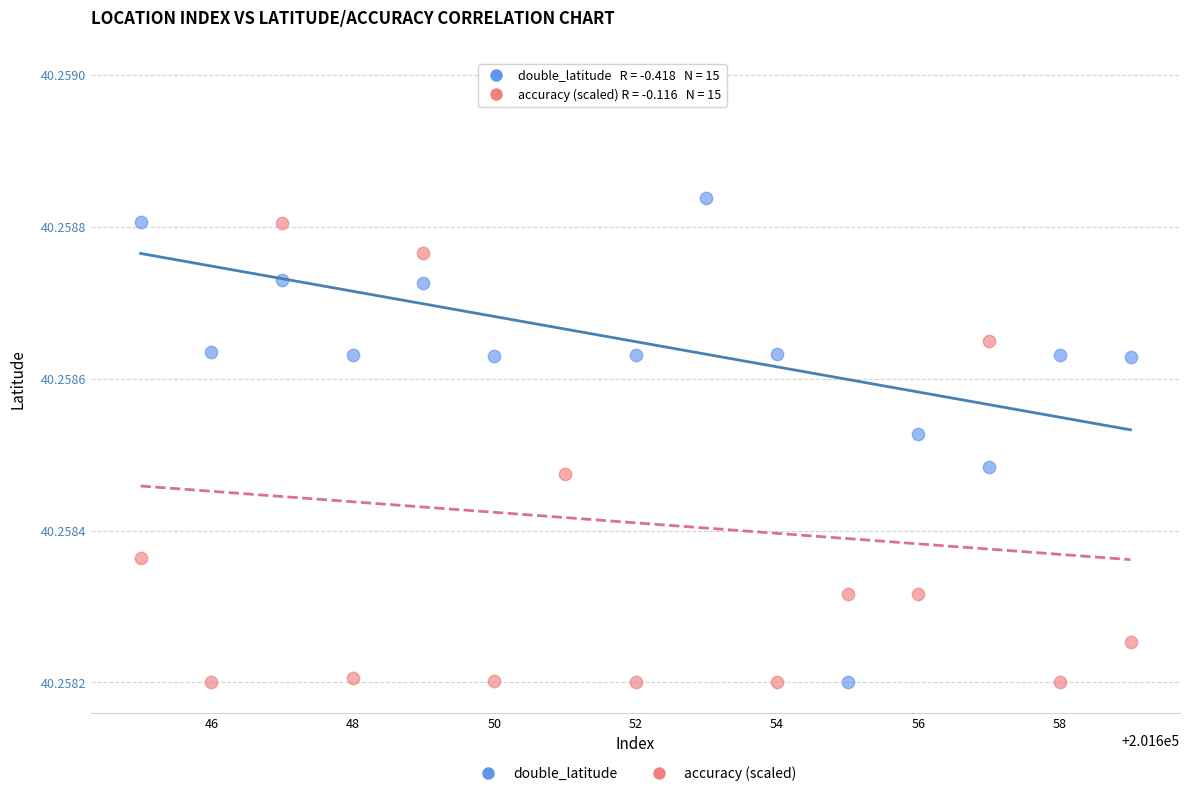

What are all the series names shown in the legend?

double_latitude, accuracy (scaled)